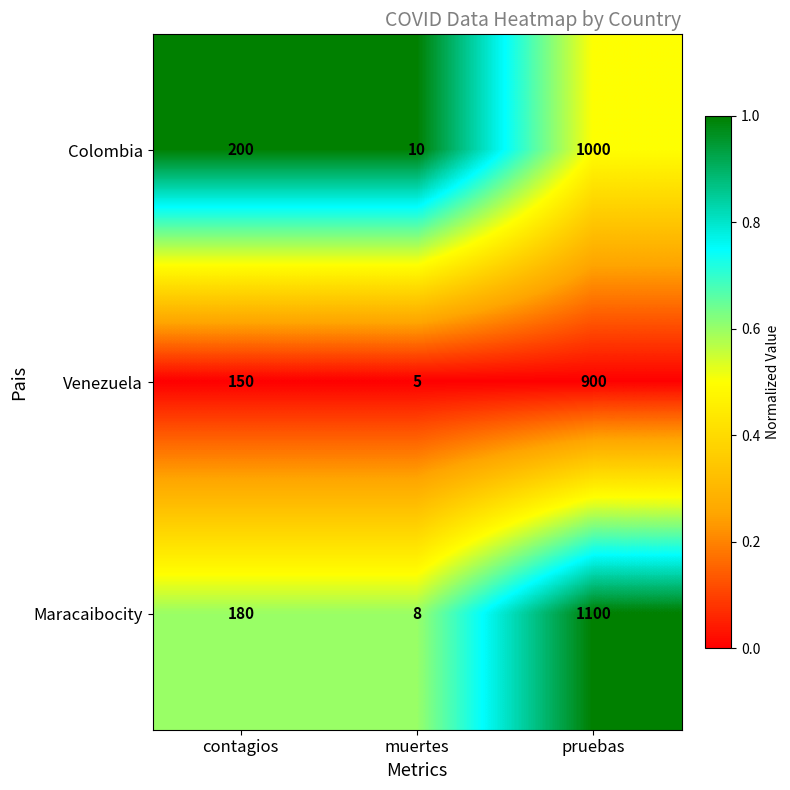

At which category is the sum across all series the highest?

pruebas